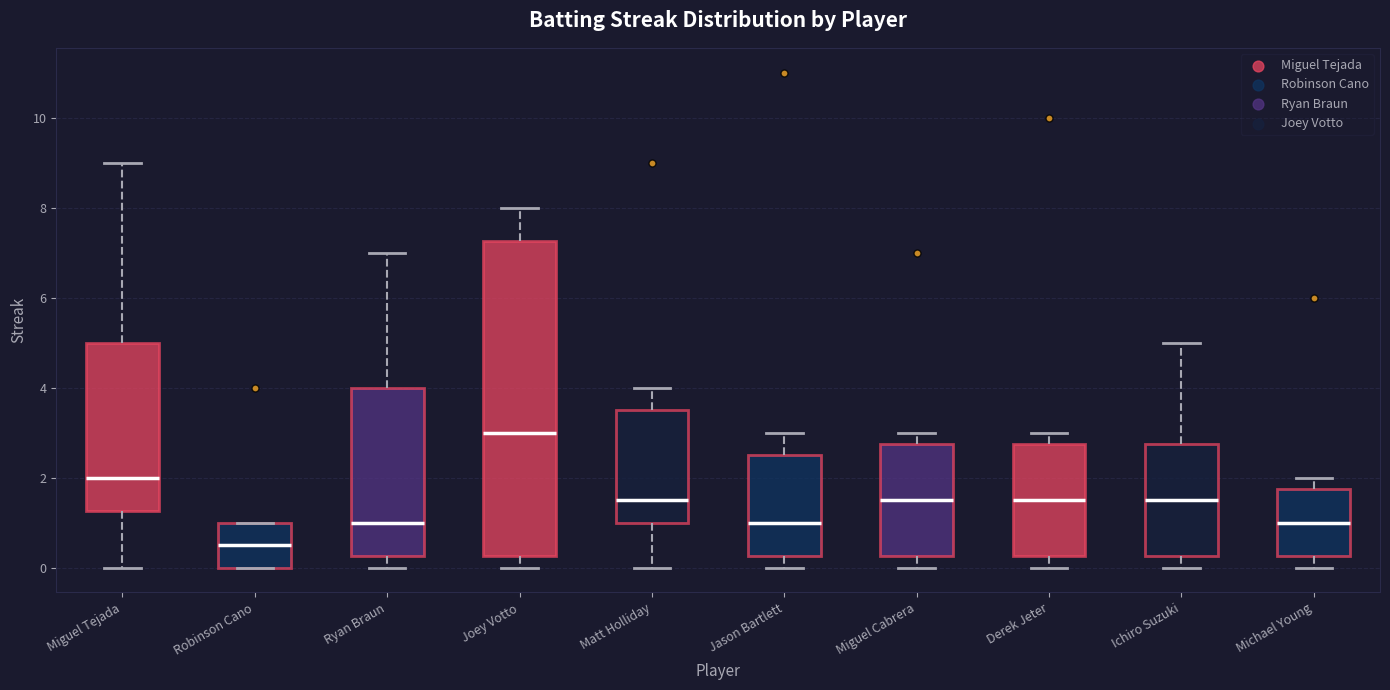

Where does the upper whisker of the box for Derek Jeter end on the y-axis? The values are not printed on the chart, so give them approximately, as read against the axis.

3.0